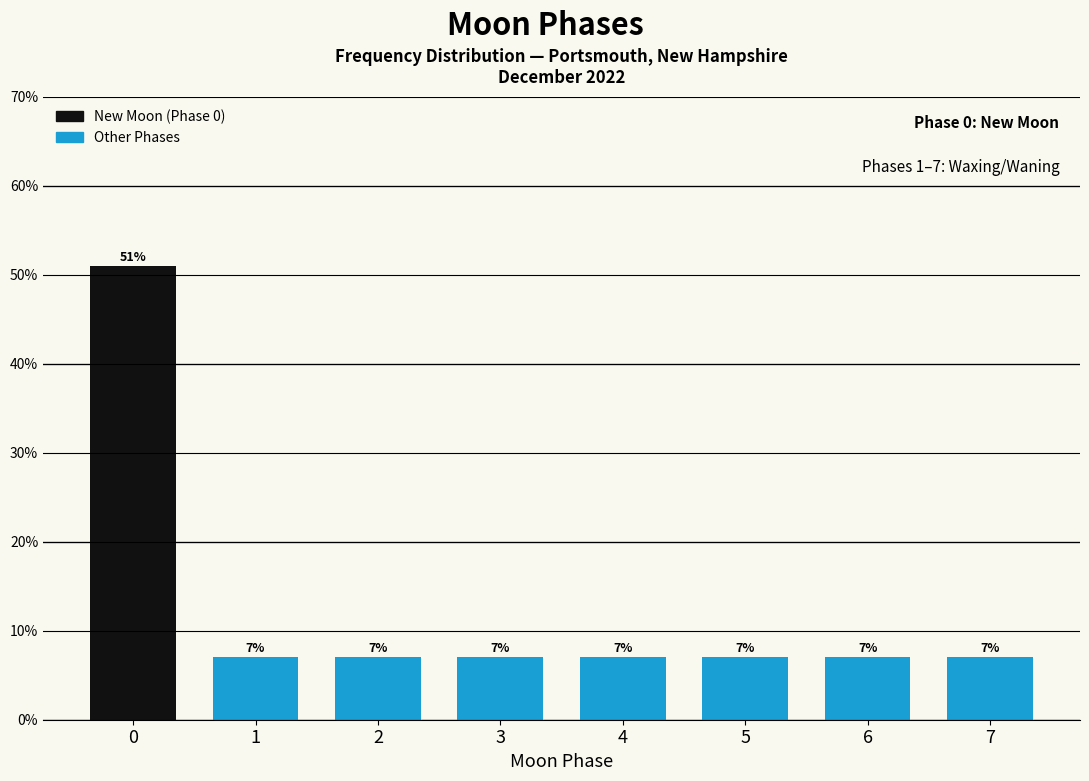

Reading left to right, list all the values displayed in this chart.

0=51.0	1=7.0	2=7.0	3=7.0	4=7.0	5=7.0	6=7.0	7=7.0